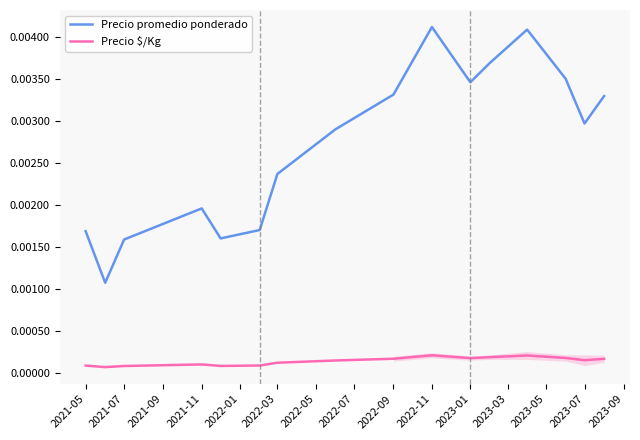

True or false: Precio $/Kg and Precio promedio ponderado intersect in this chart.

False